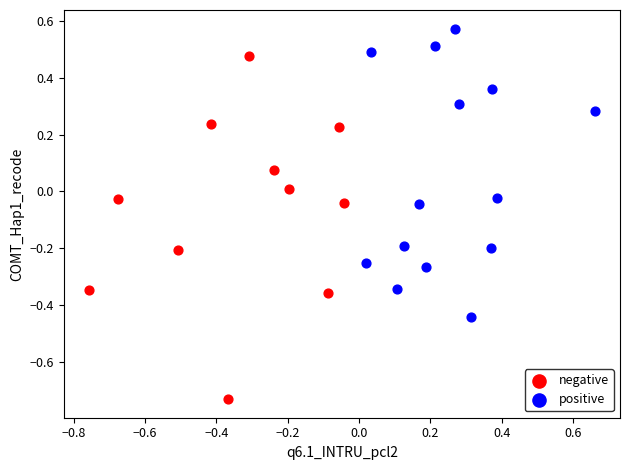

What are all the series names shown in the legend?

negative, positive